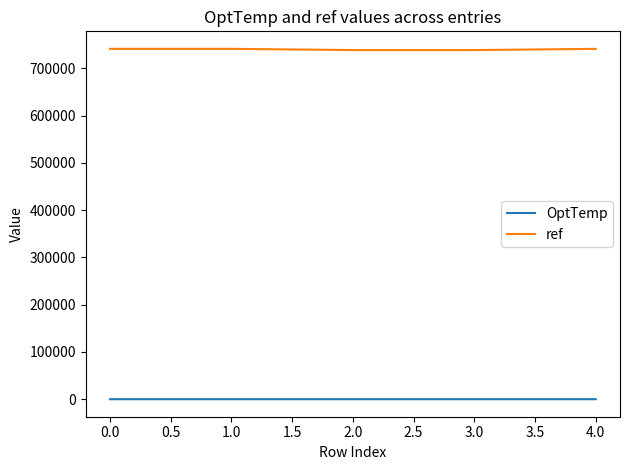

Is the value of OptTemp at 2.0 greater than the value of ref at 3.0?

No